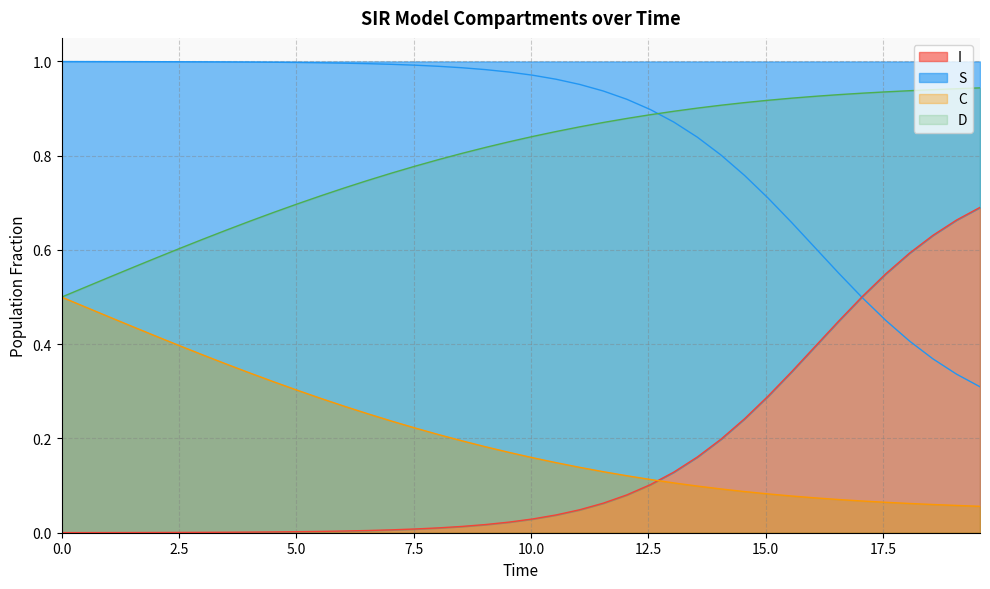

What is the maximum value for C?

0.5